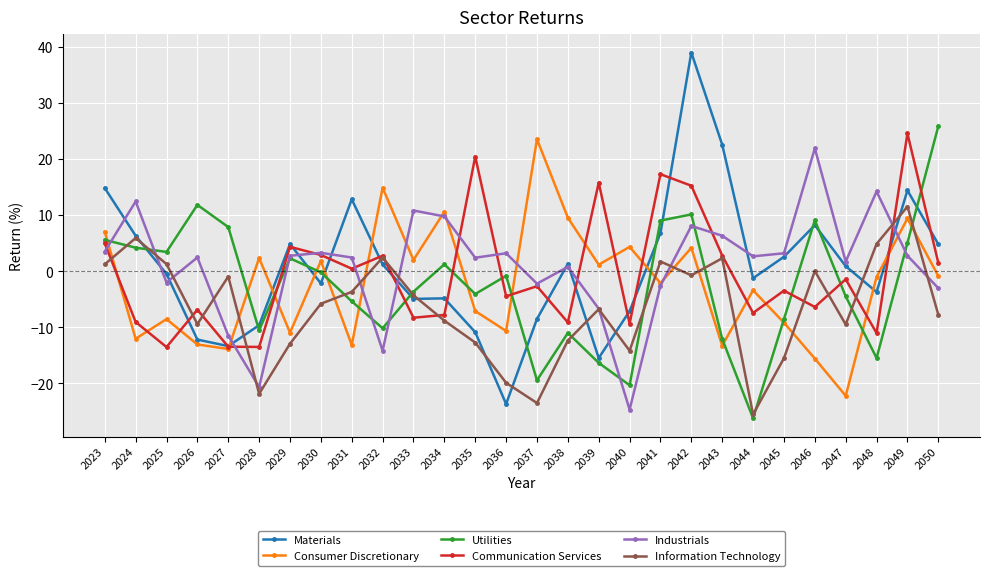

At how many categories does at least one series exceed 10?

17